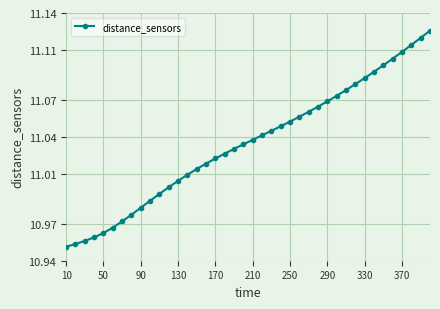

True or false: there are more than 0 points higher than both neighbors.

False